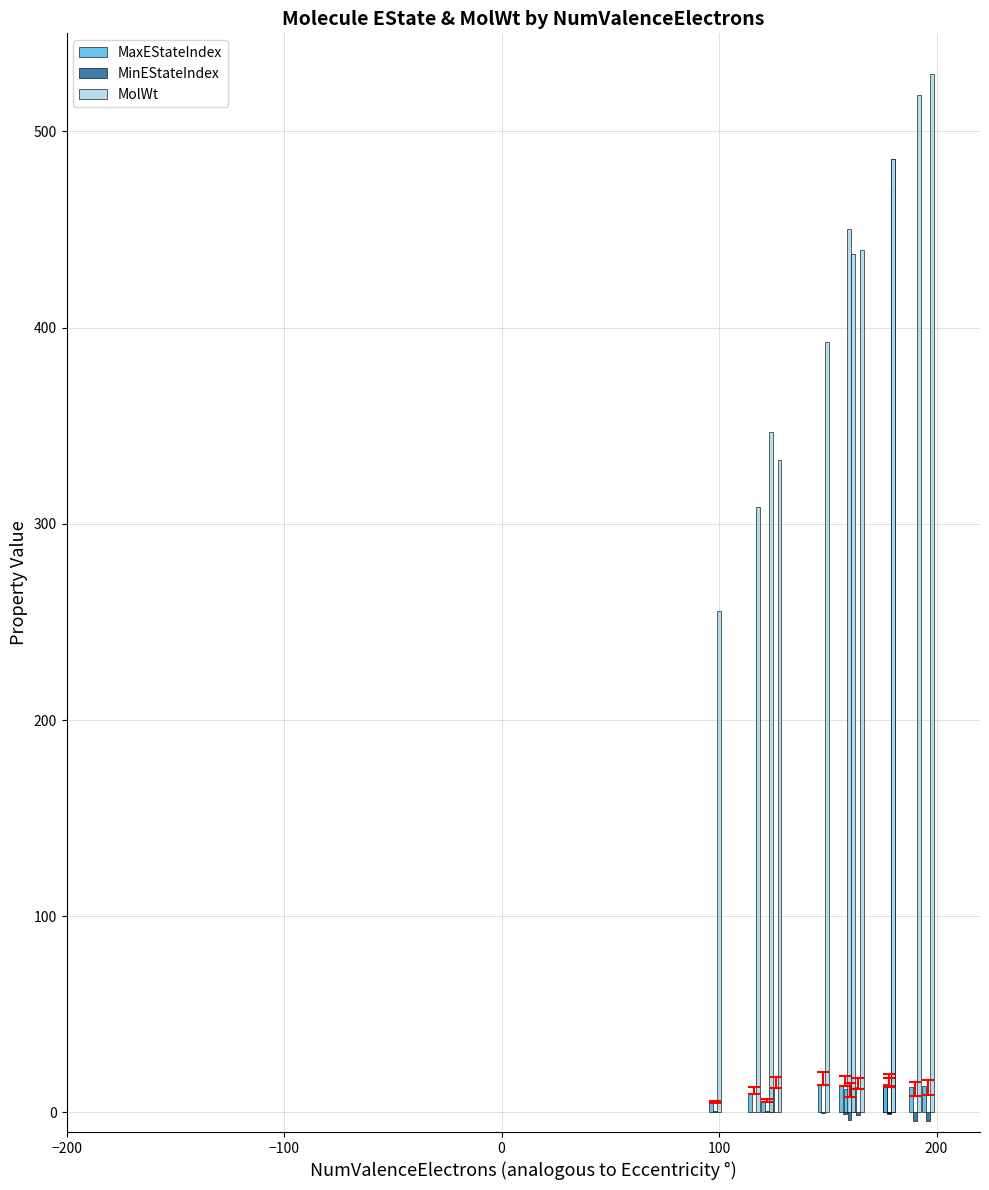

What is the difference between the maximum and second lowest values in the MolWt series?

221.2